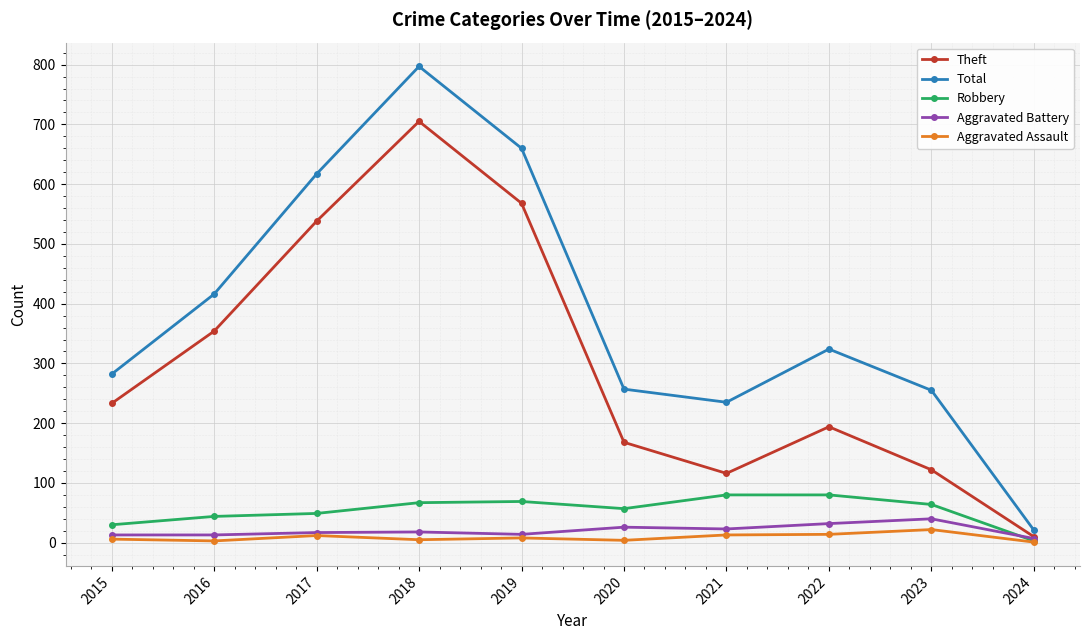

What is the total value across all series at 2022?

644